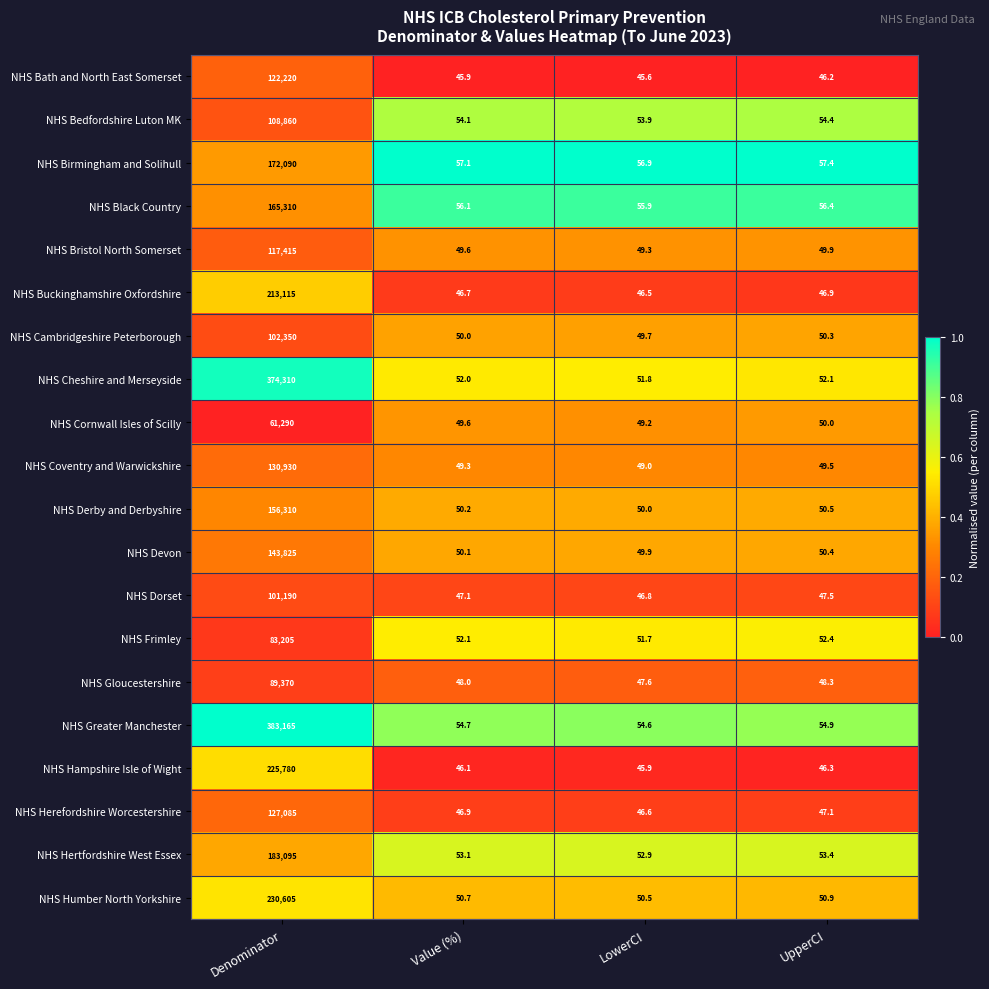

At which label is NHS Cambridgeshire Peterborough closest to 51199?

UpperCI